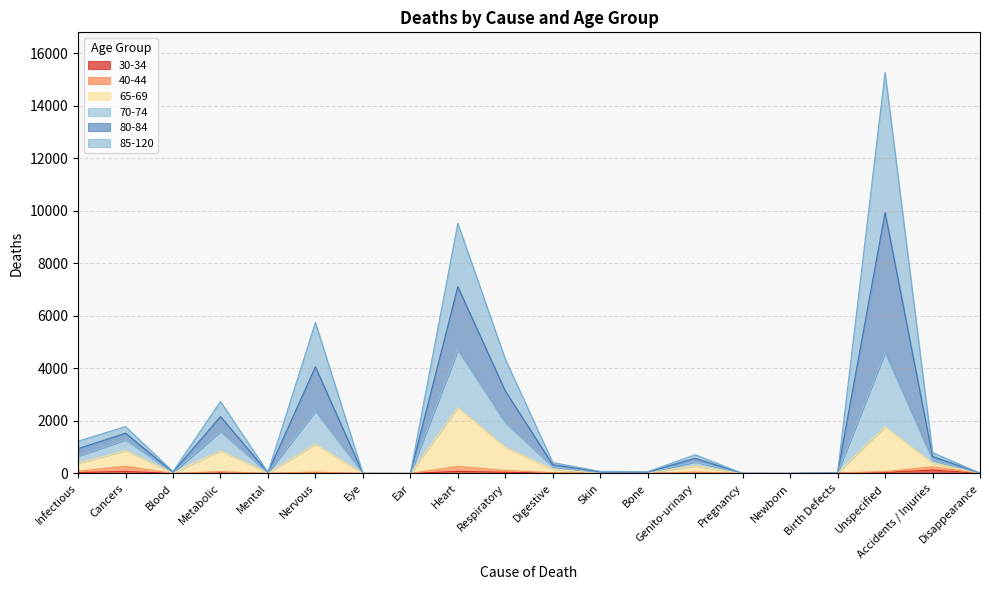

What is the label of the 2nd point from the right?

Accidents / Injuries